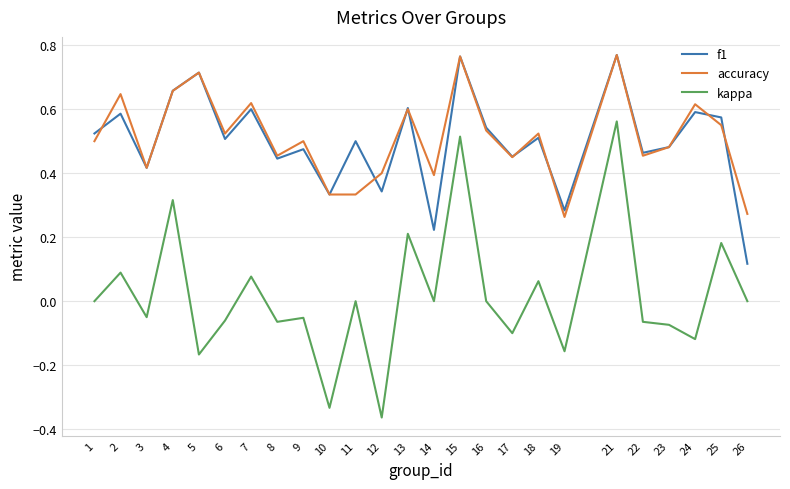

In accuracy, how many points are higher than both neighbors (excluding endpoints)?

9